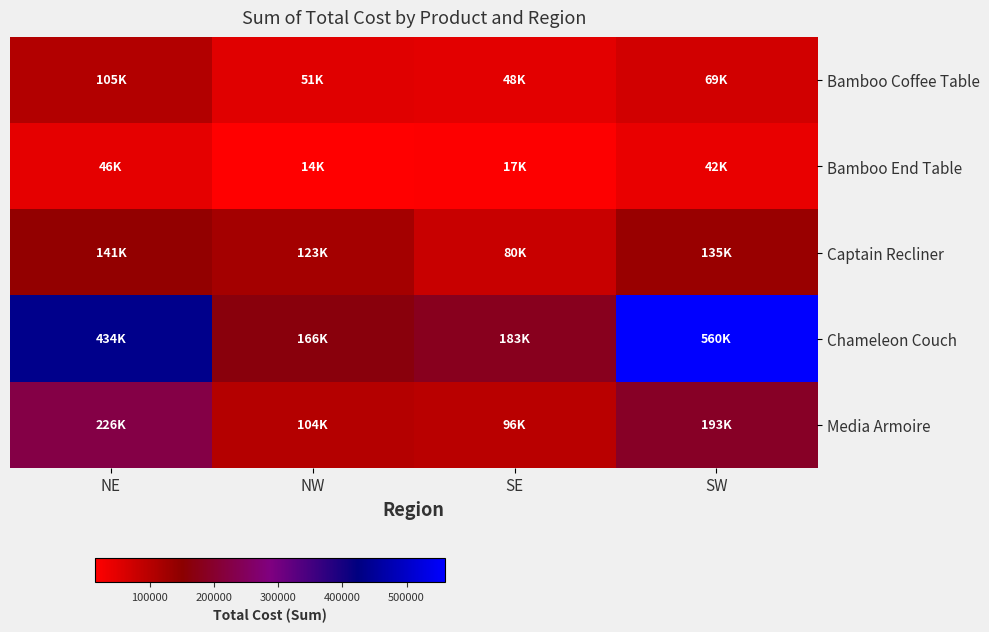

What is the minimum value shown in the chart?

14398.2